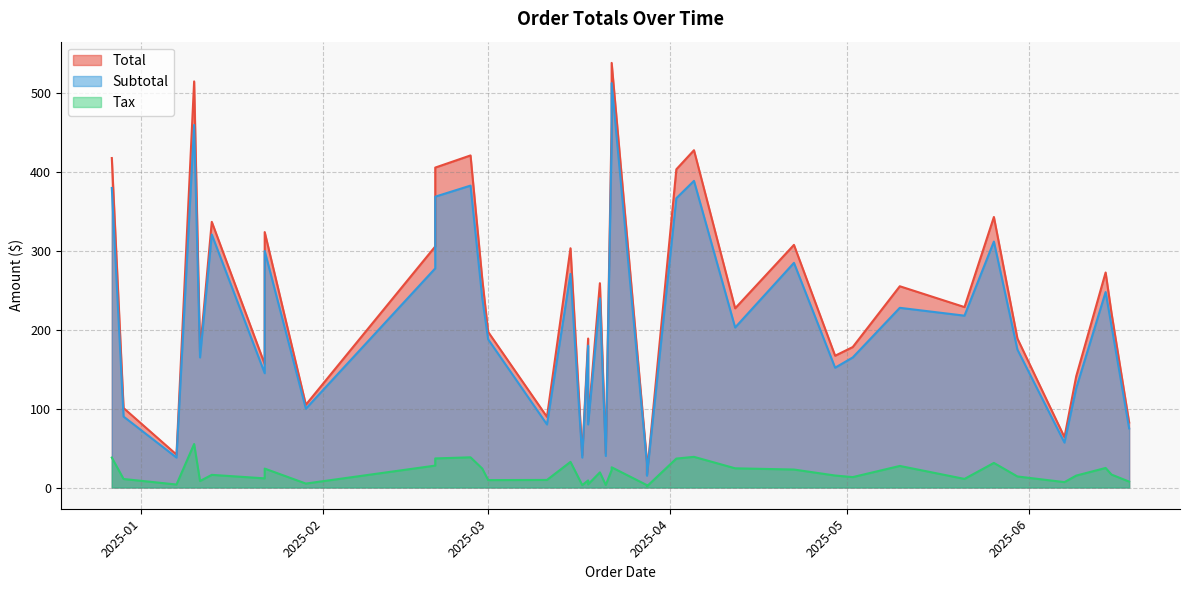

Which has a higher value, 16 or 27?

27